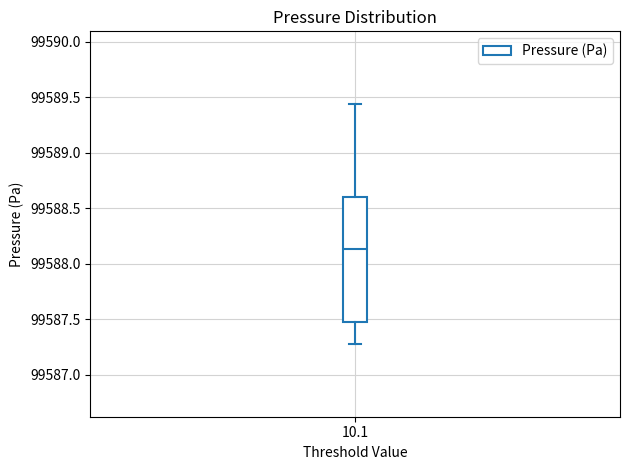

Where is the lower edge of the box at x = 10.1 on the y-axis? The values are not printed on the chart, so give them approximately, as read against the axis.

99587.45